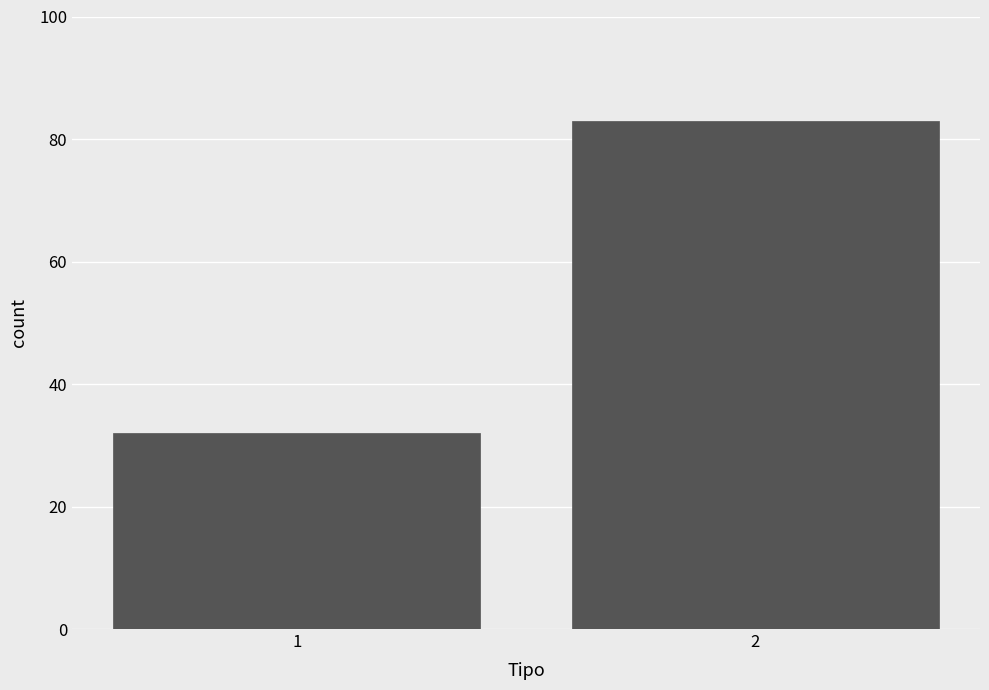

Reading left to right, extract all data points from this chart.

32	83